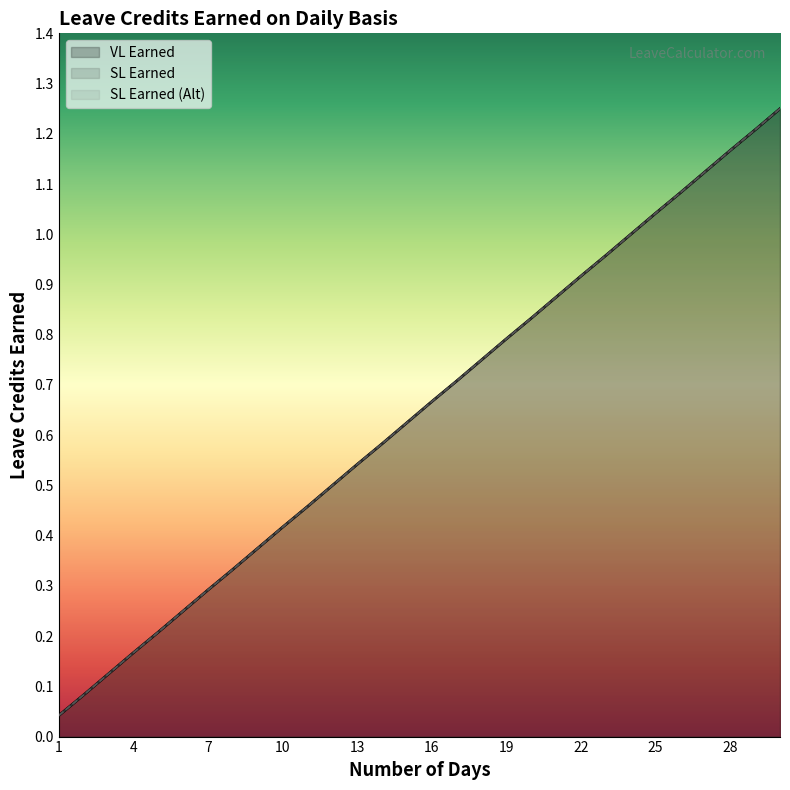

Rank the series at 5 from lowest to highest value.

VL Earned, SL Earned, SL Earned (Alt)